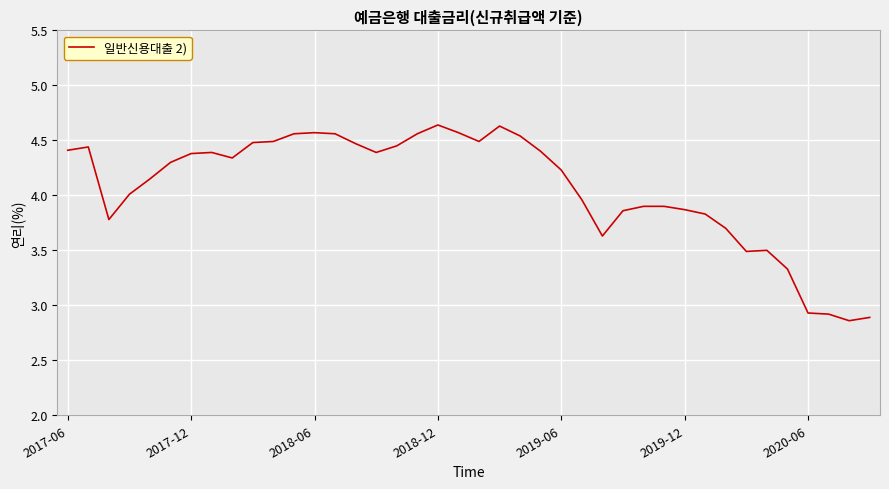

What is the difference between the maximum and minimum values?

1.8